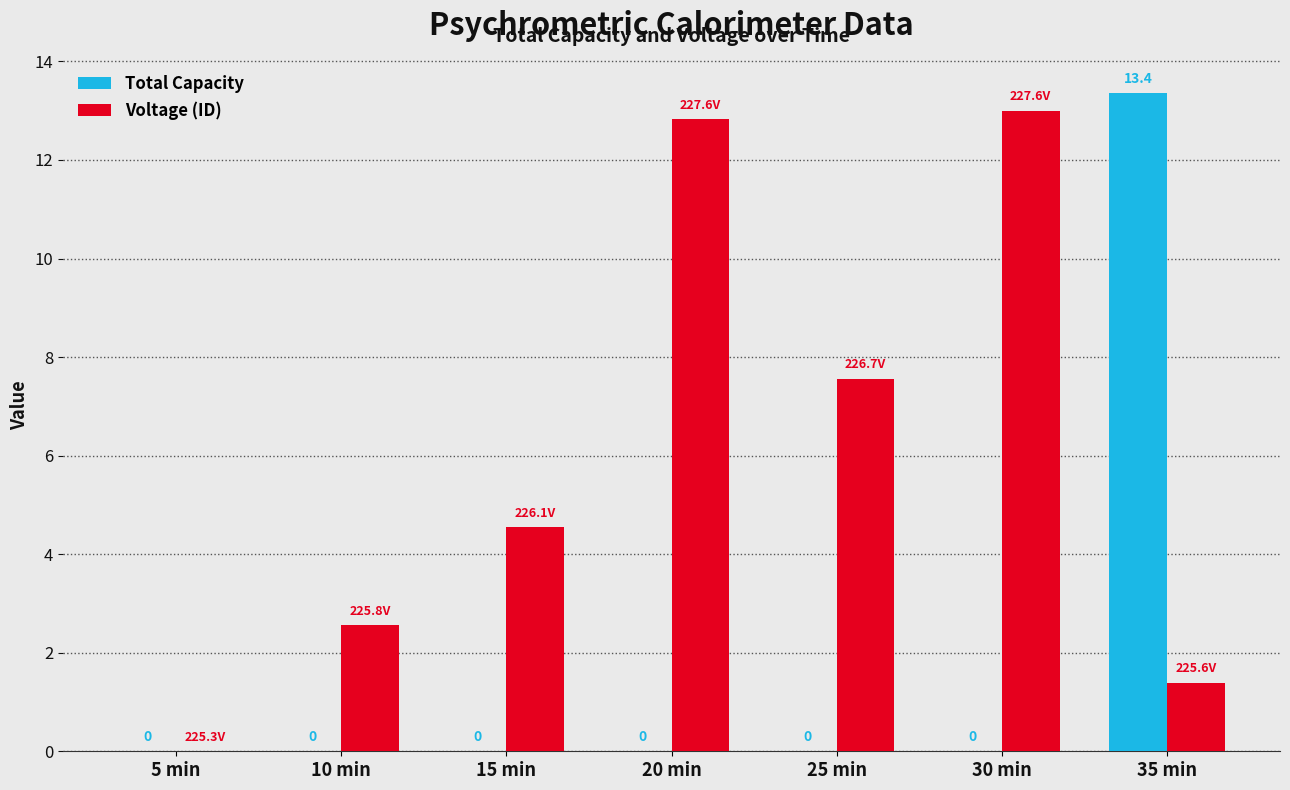

What is the sum of the Voltage (ID) values at 30 min and 15 min?

17.5